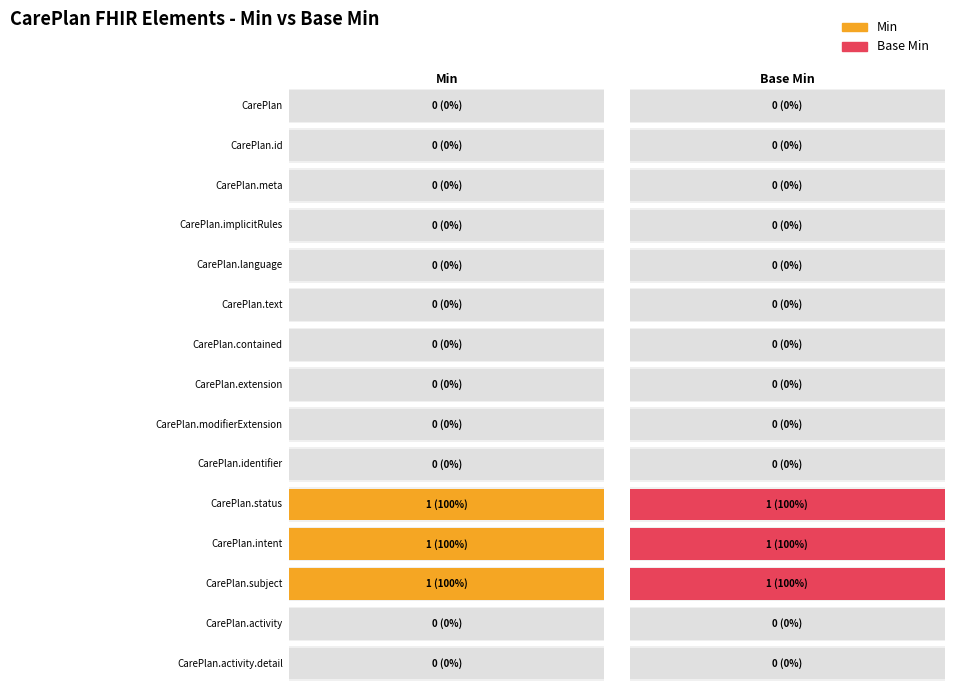

What are all the series names shown in the legend?

Min, Base Min